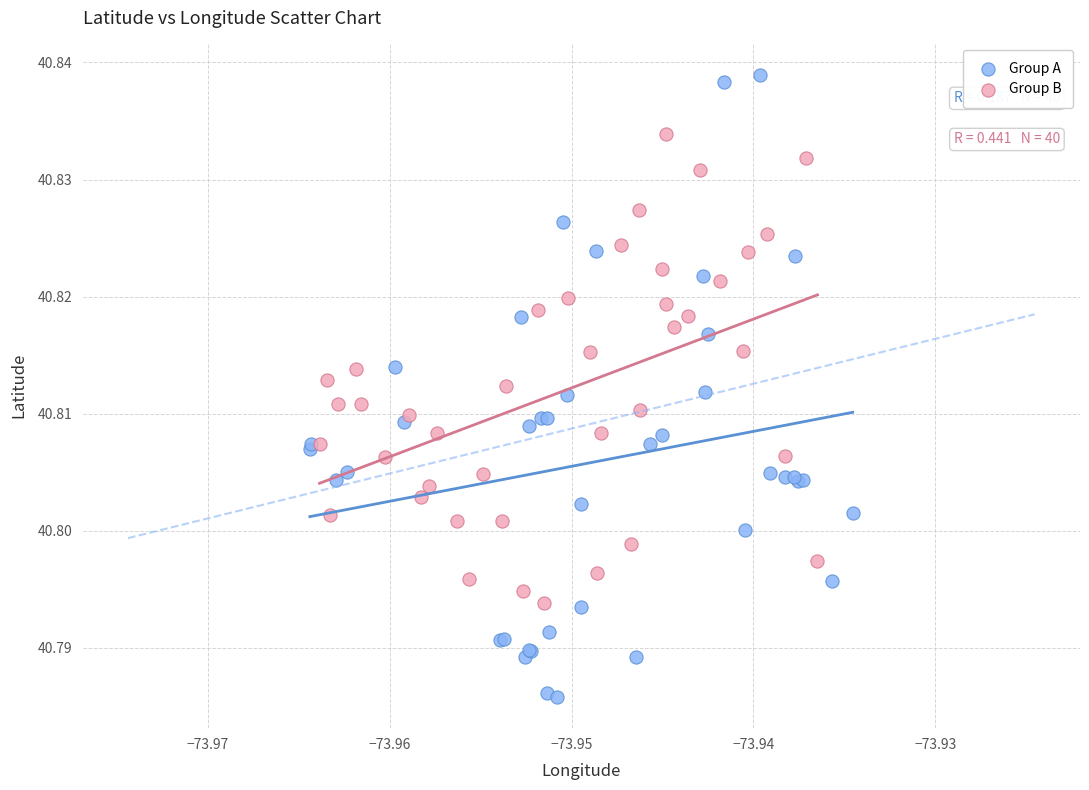

Which series reaches the minimum Y coordinate?

Group A